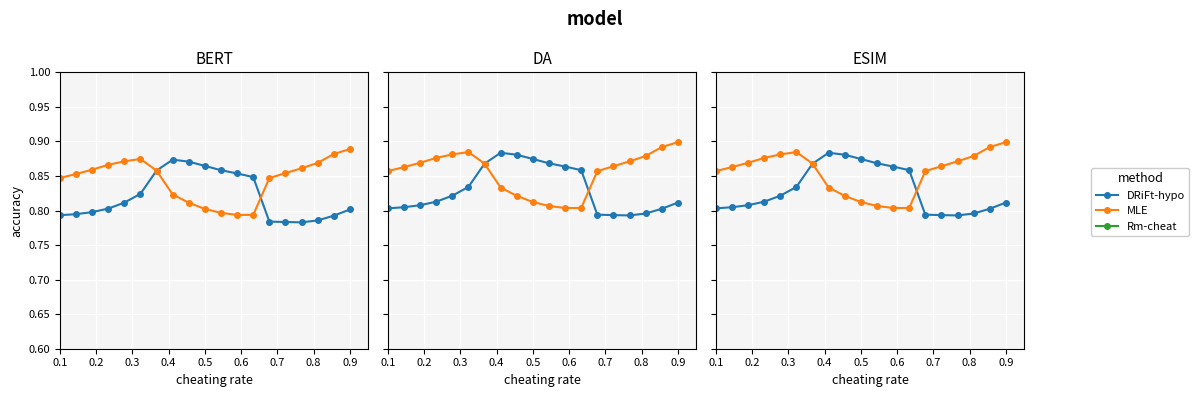

The value of Rm-cheat at 0.5 is 0.0. True or false?

False